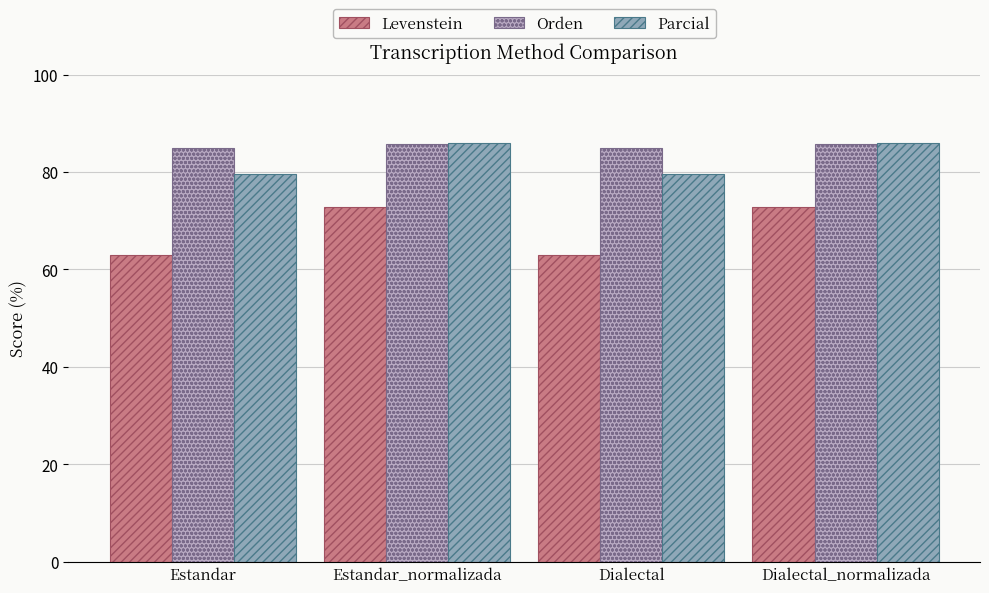

True or false: Orden has a value of 32.9 at Estandar_normalizada.

False